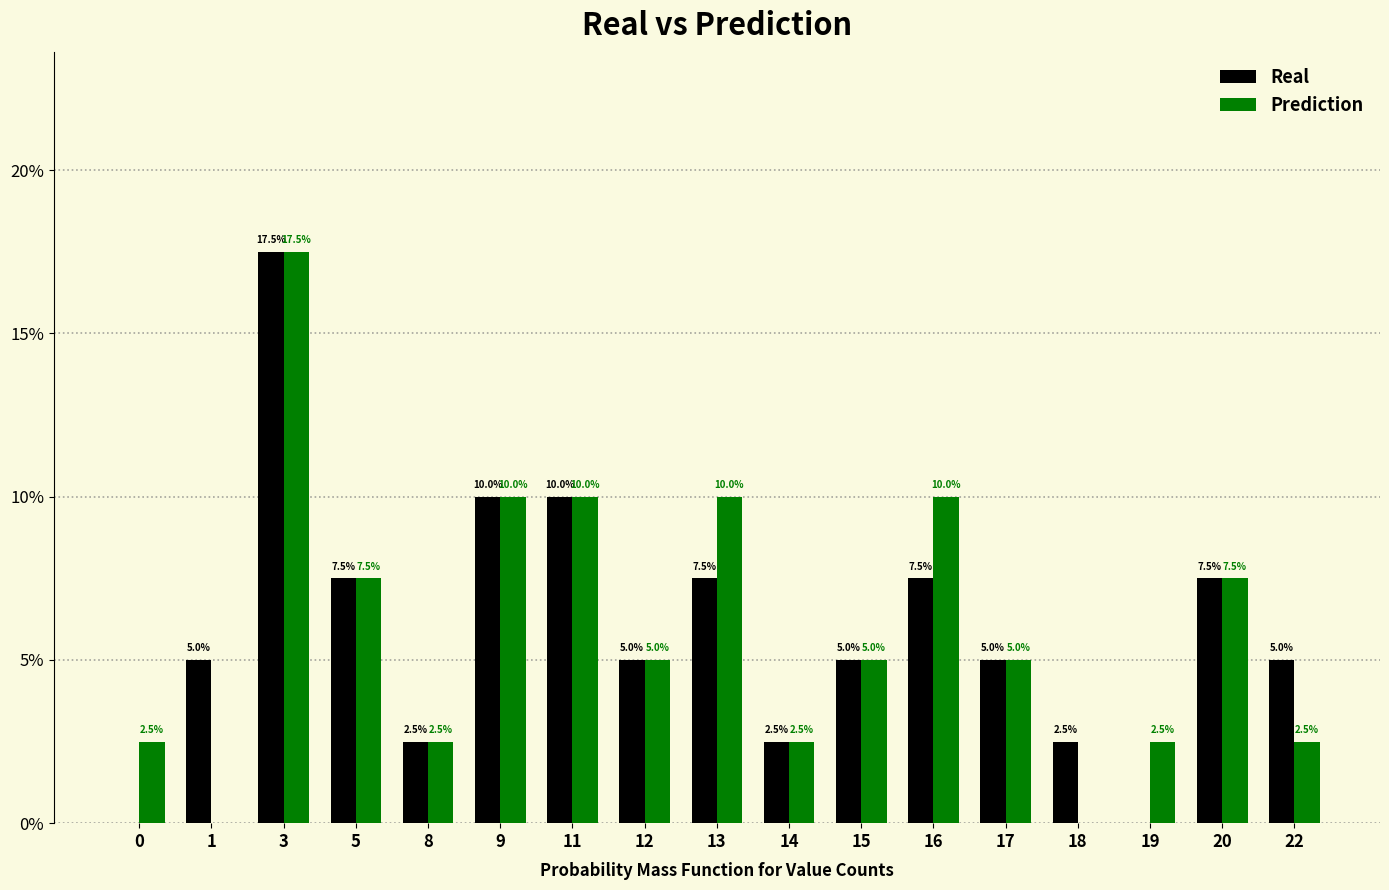

True or false: Real has a value of 7.1 at 22.

False